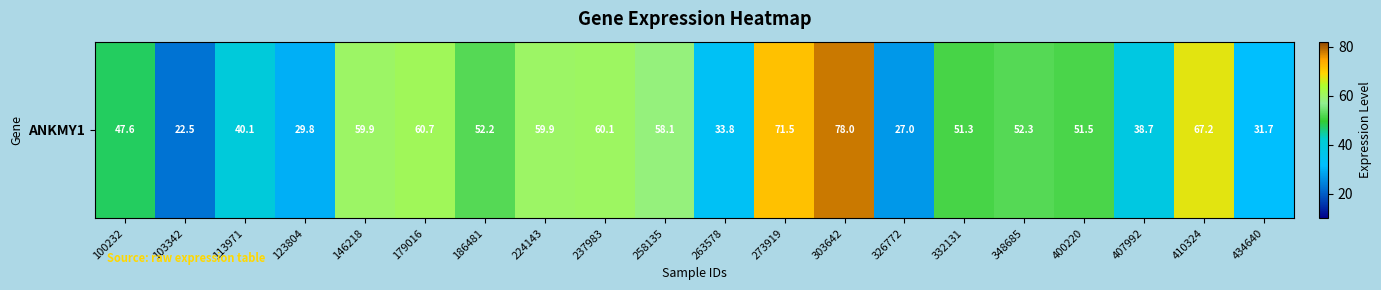

Where does the data first go above 52?

146218